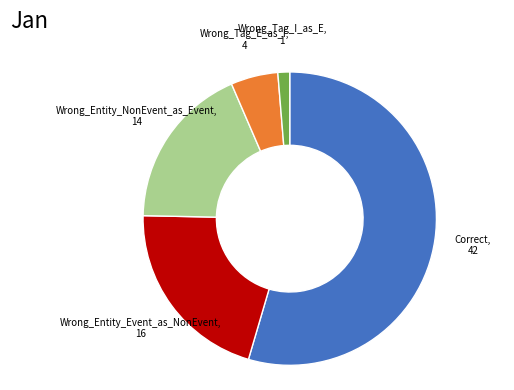

Is there any slice that represents more than half of the pie?

Yes